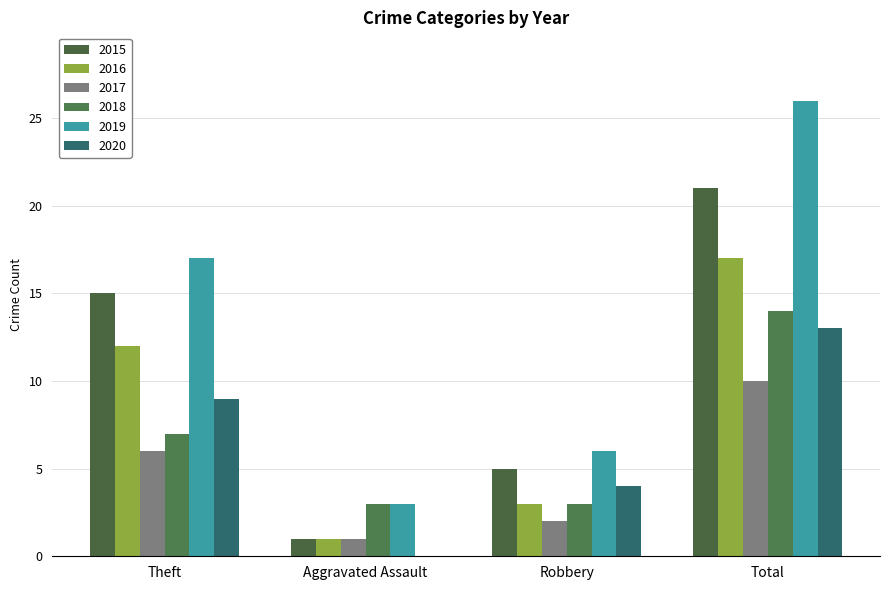

How many 2017 values are between 2 and 10?

3